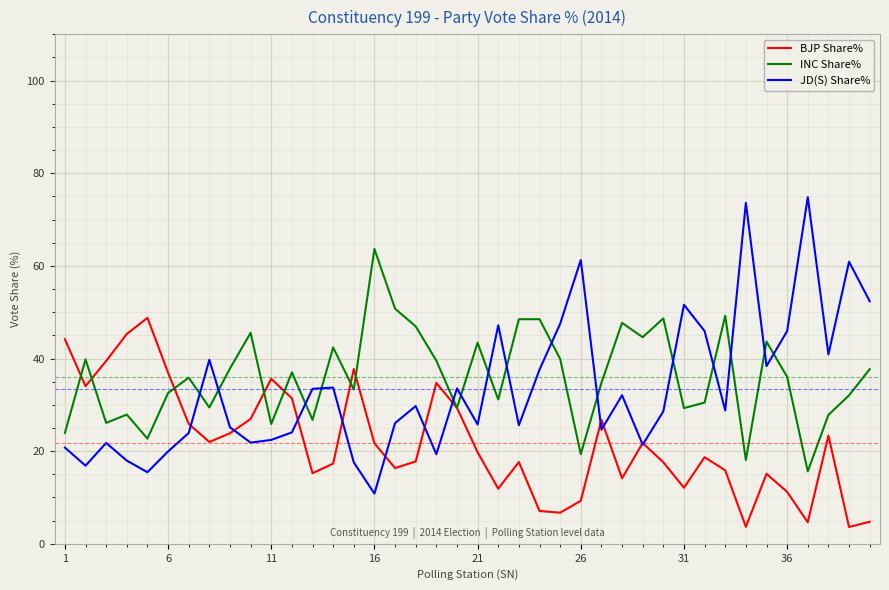

List the series in order of their overall mean, lowest first.

BJP Share%, JD(S) Share%, INC Share%